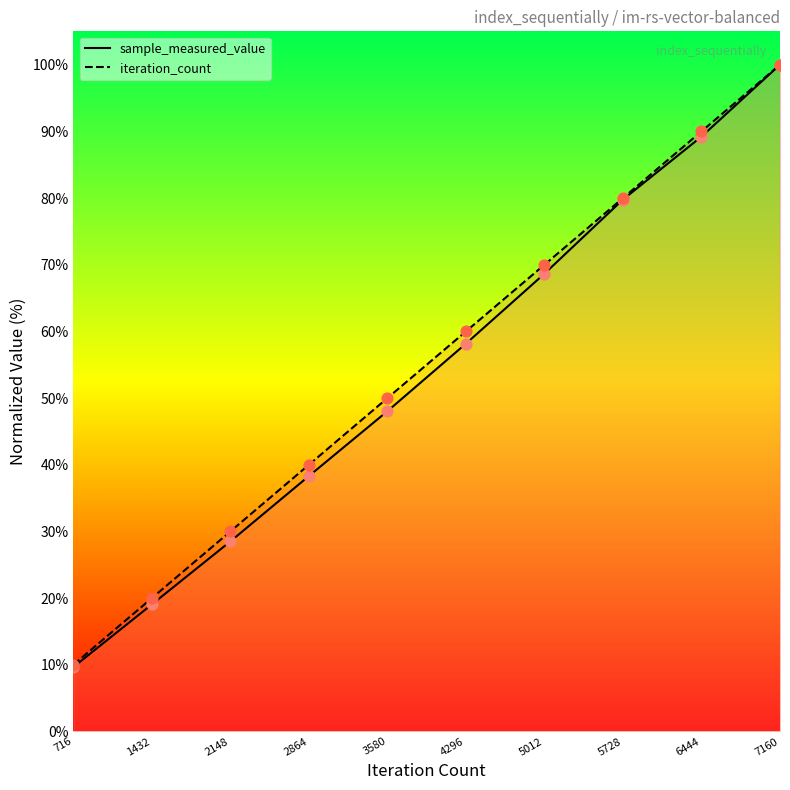

At how many categories does at least one series exceed 67?

4